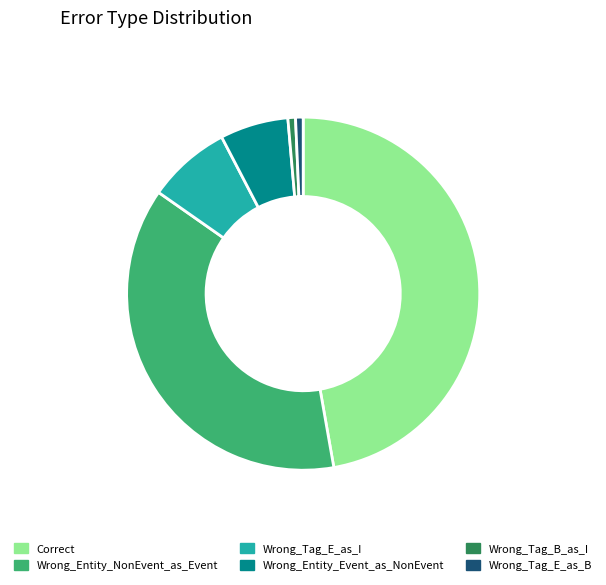

Is it true that Wrong_Tag_B_as_I is 1% of the pie?

True